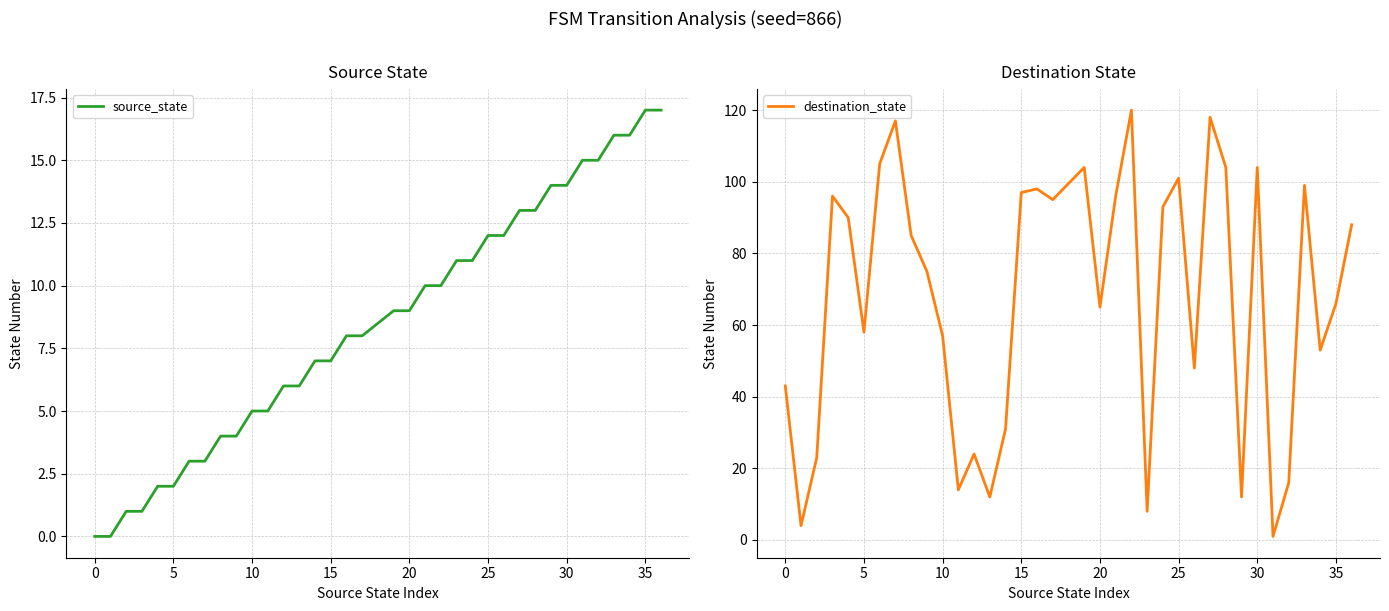

How many values in the source_state series are below 9?

18